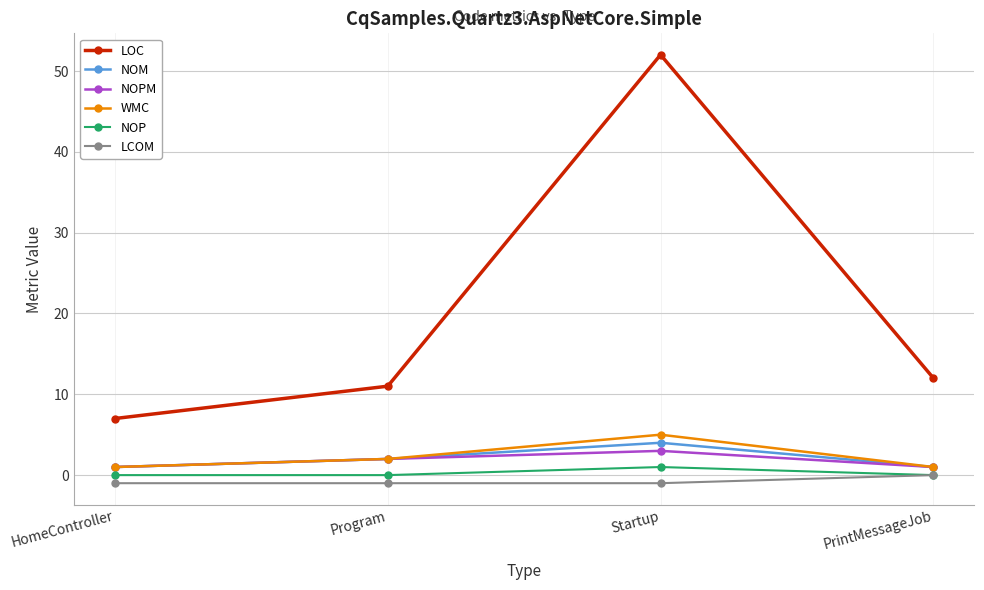

How many values in the NOM series are below 2?

2